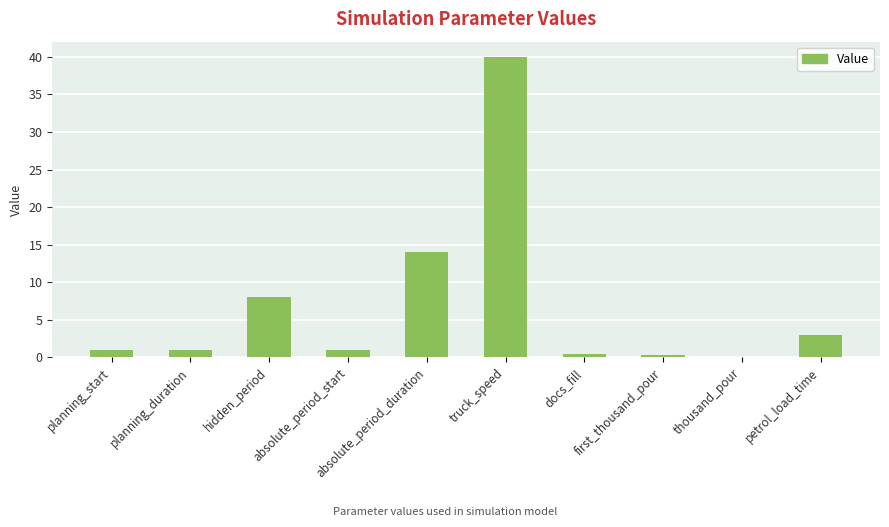

True or false: the data shows 40.0 at truck_speed.

True